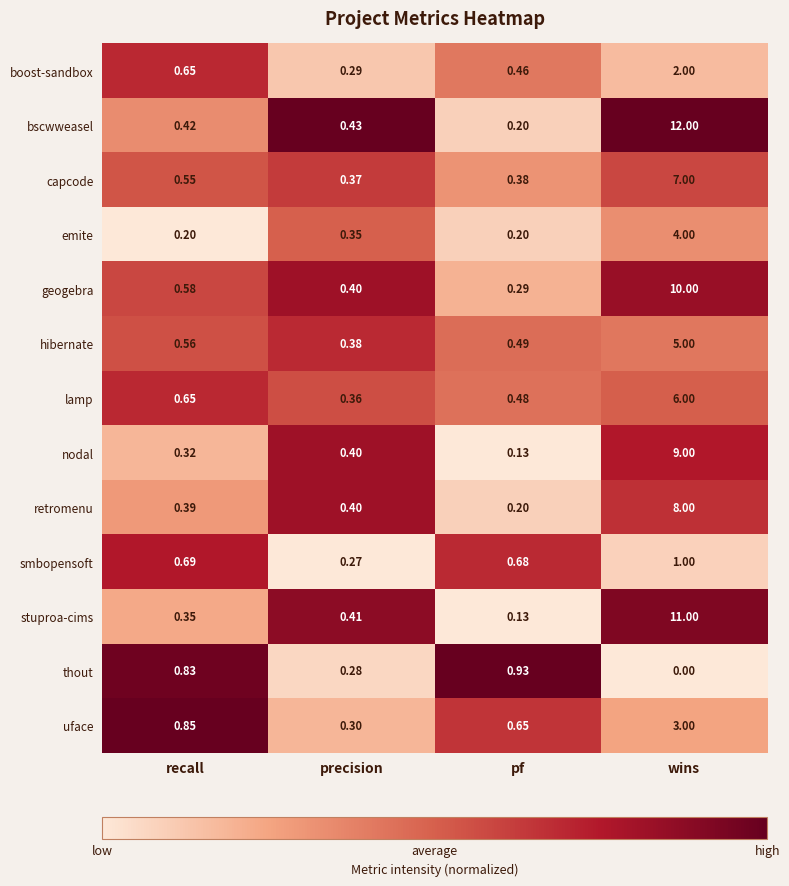

Which series has the largest total across all categories?

bscwweasel